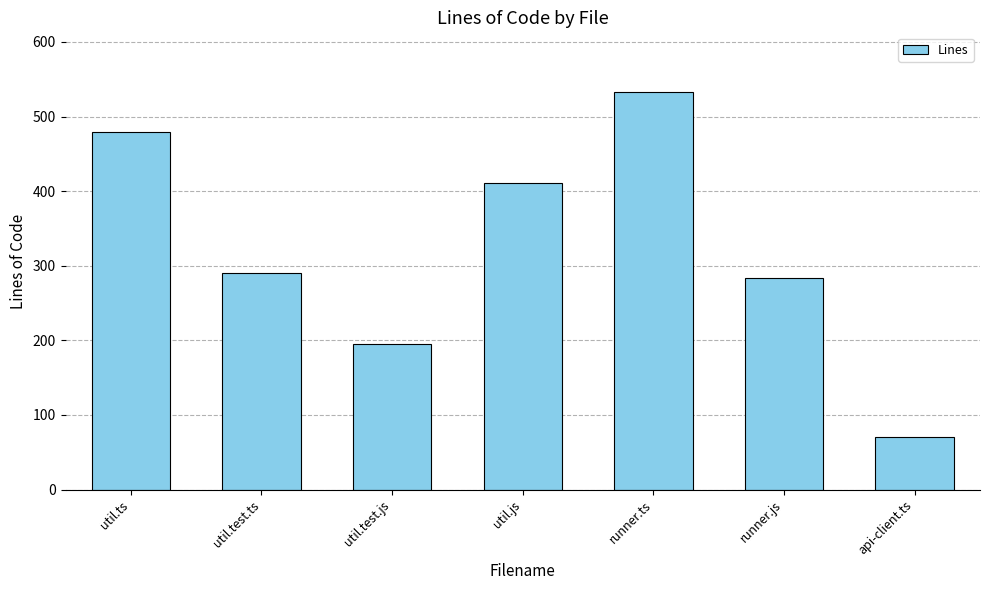

Where does the data first go above 290?

util.ts